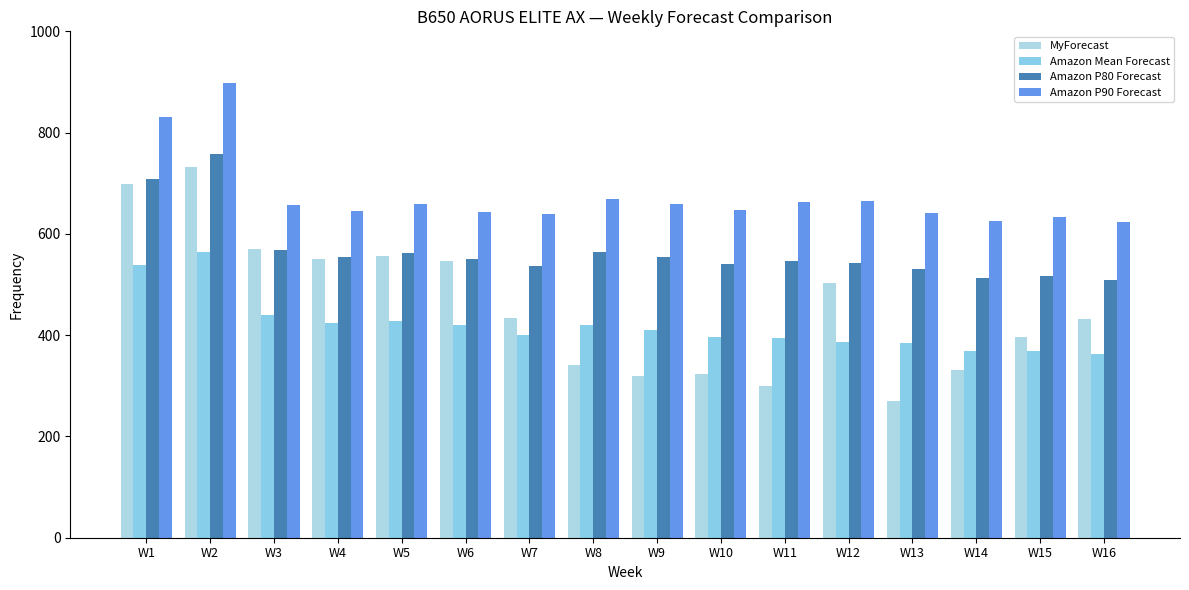

At W3, list the series in order from largest to smallest.

Amazon P90 Forecast, MyForecast, Amazon P80 Forecast, Amazon Mean Forecast